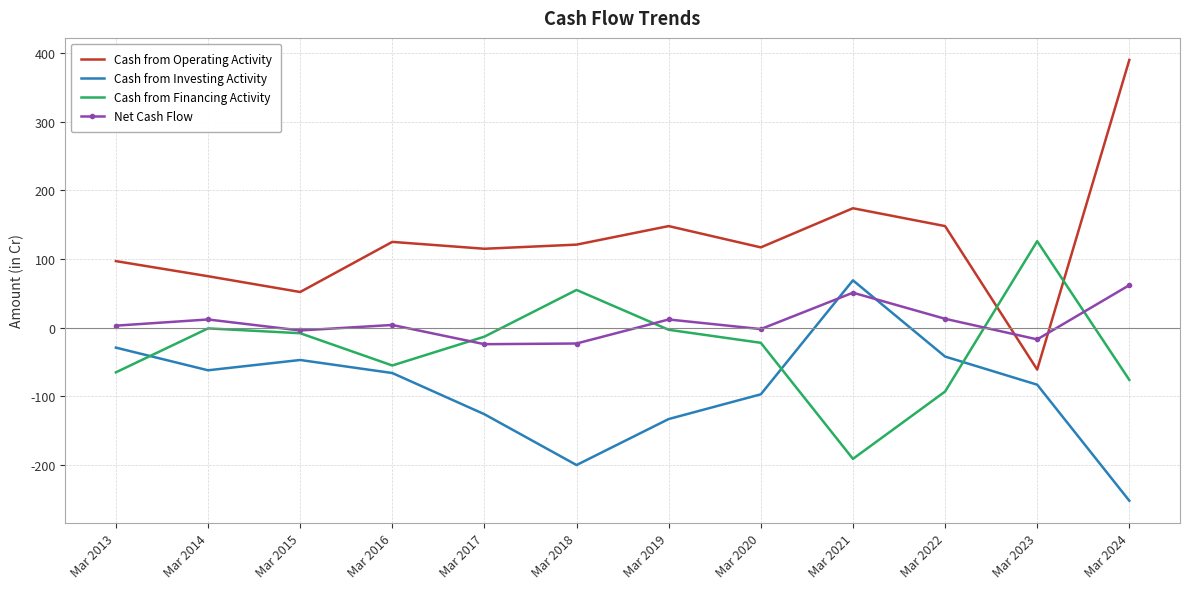

What is the total value across all series at Mar 2021?

103